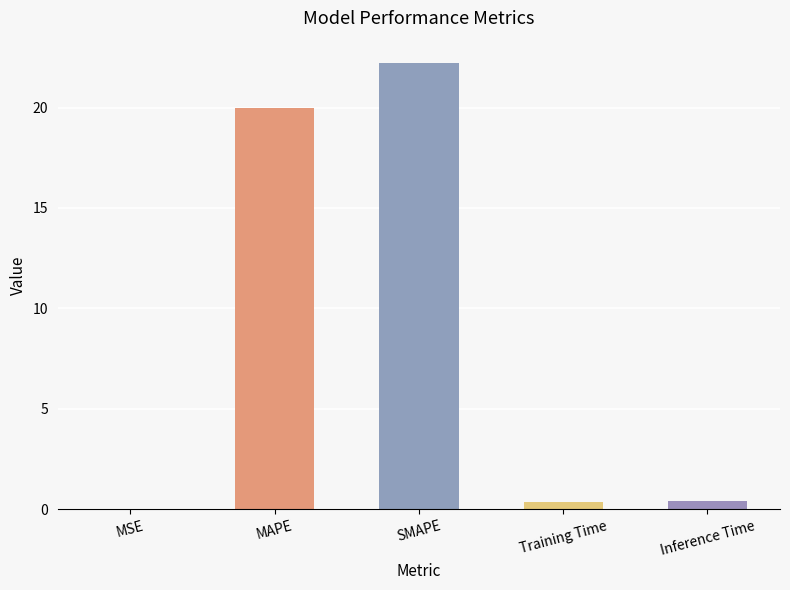

What is the maximum value shown in the chart?

22.2